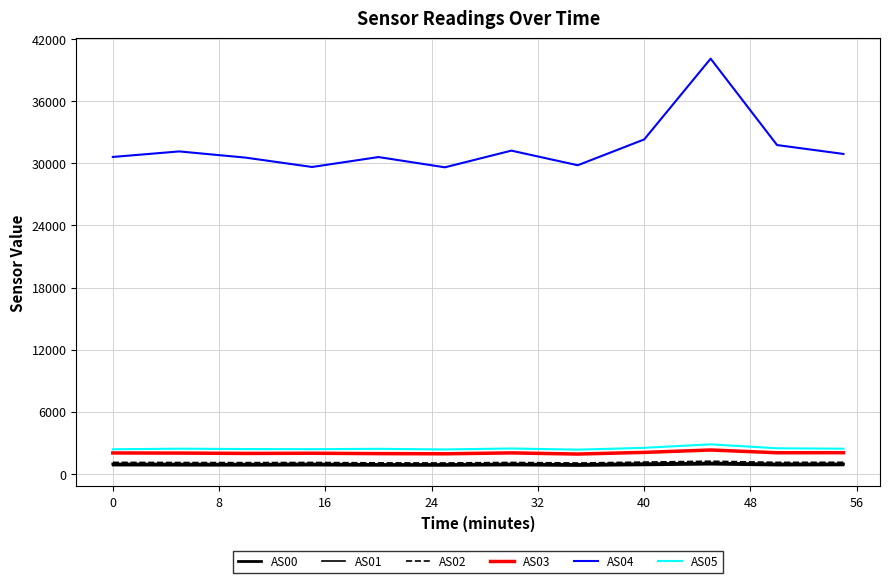

What is the smallest value displayed?

762